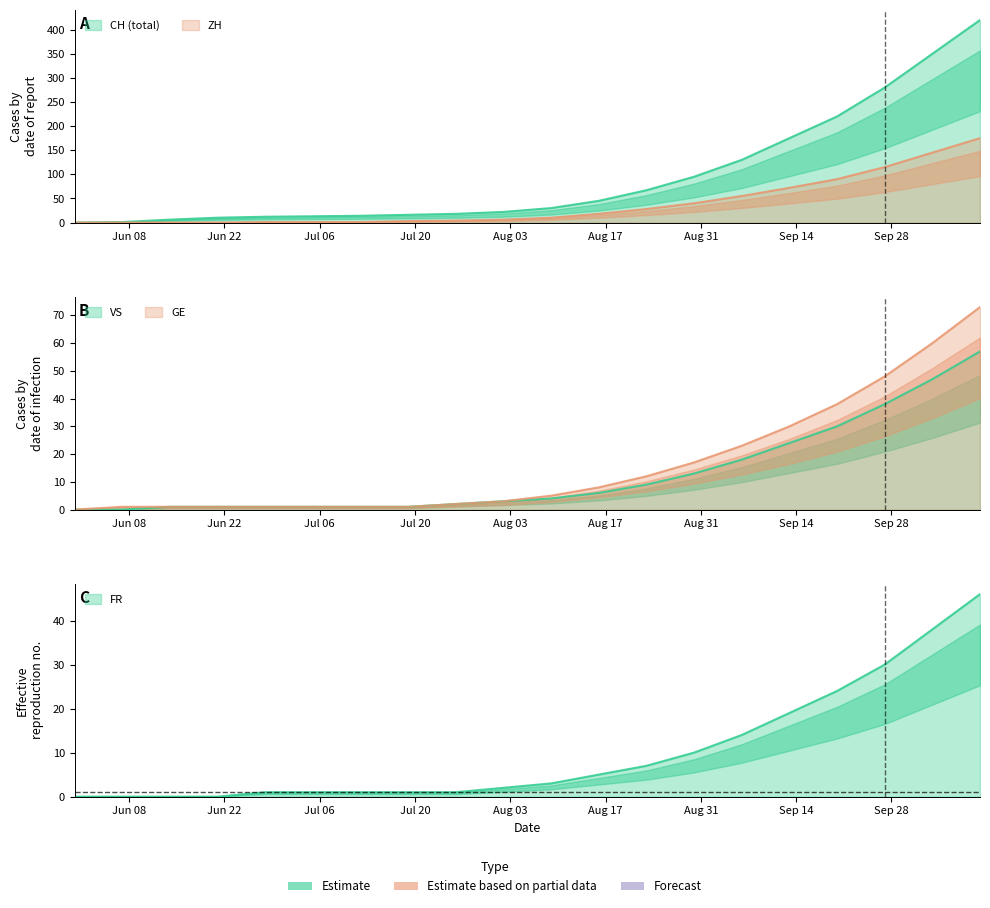

What is the label of the 18th point from the right?

Jul 06